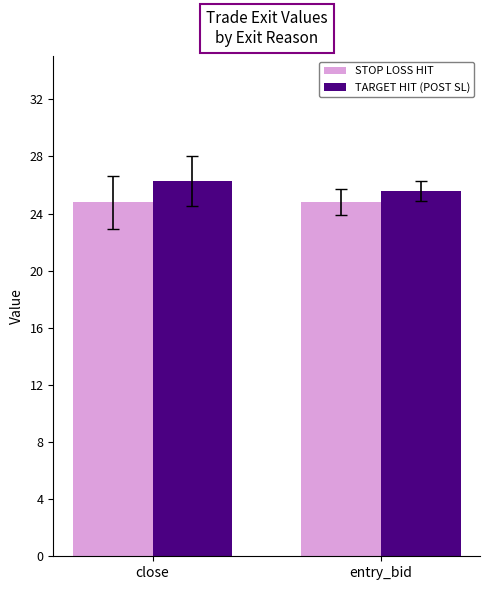

Reading left to right, list all the values displayed in this chart.

STOP LOSS HIT: 24.8	24.8
TARGET HIT (POST SL): 26.3	25.6